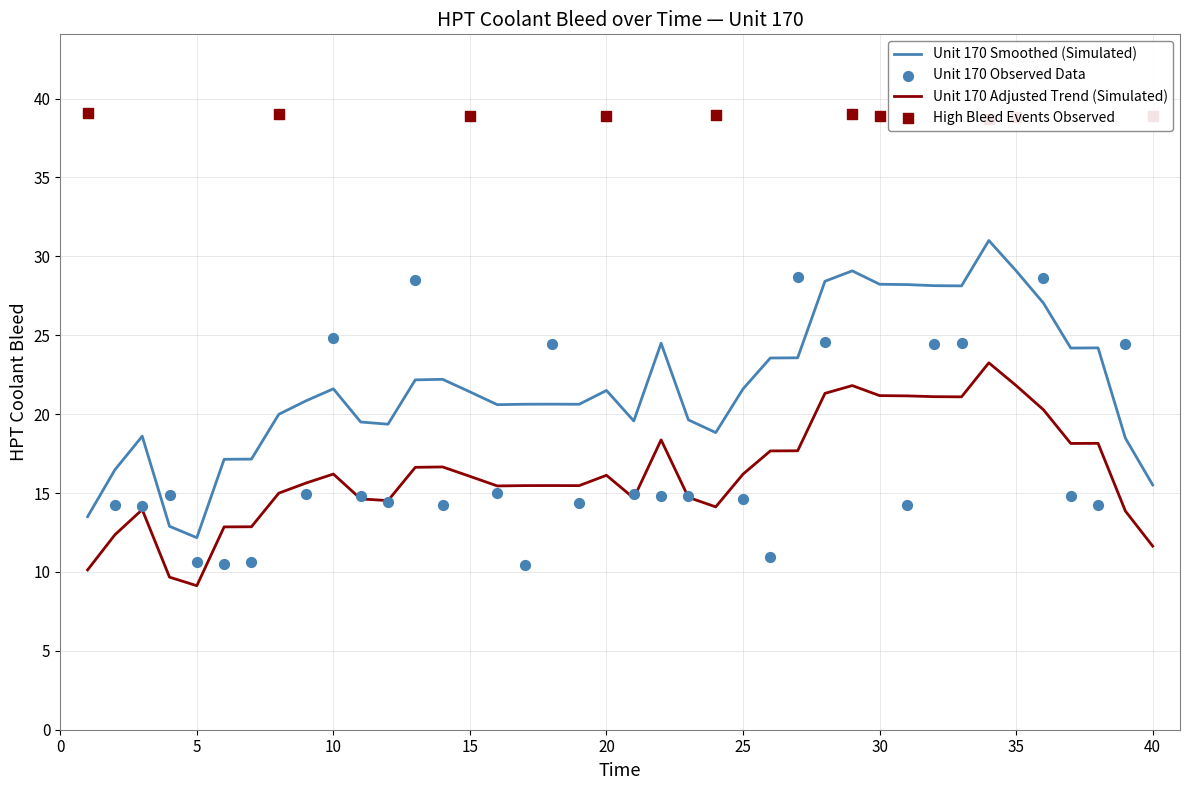

True or false: Unit 170 Adjusted Trend (Simulated) and Unit 170 Smoothed (Simulated) intersect in this chart.

False